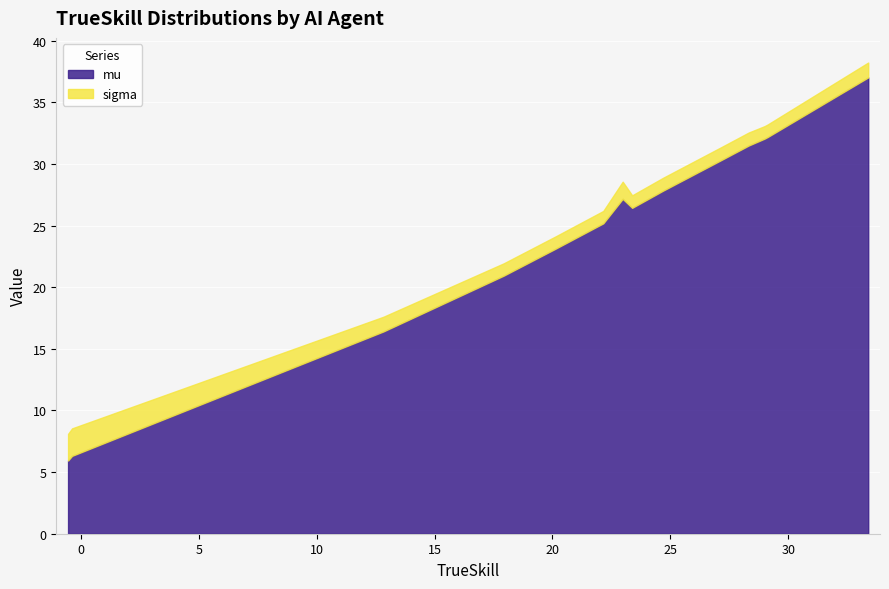

What is the minimum value for mu?

5.9